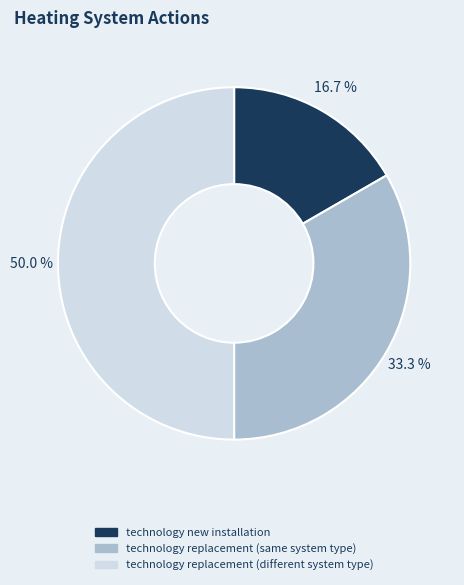

The technology replacement (same system type) slice represents 20% of the pie. True or false?

False